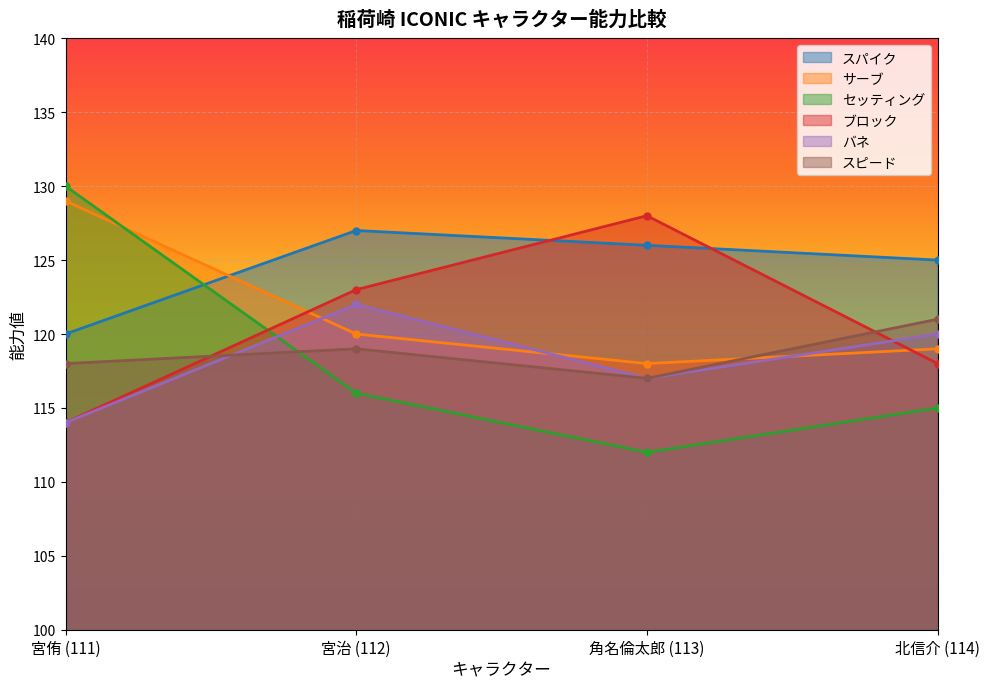

What is the value of the ブロック point at the 3rd from the left?

128